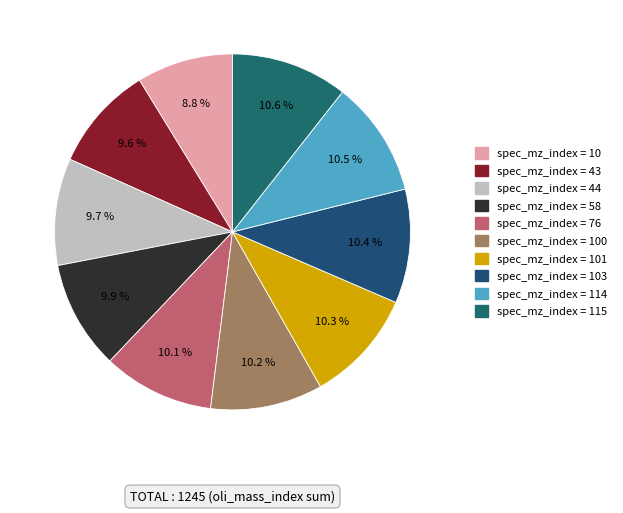

How many slices are in this pie chart?

10